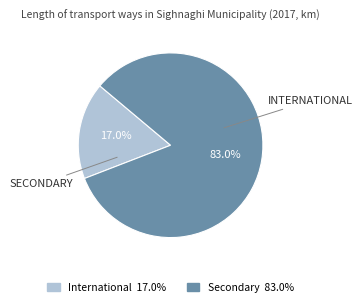

Approximately how many times larger is the value at Secondary compared to International?

4.9